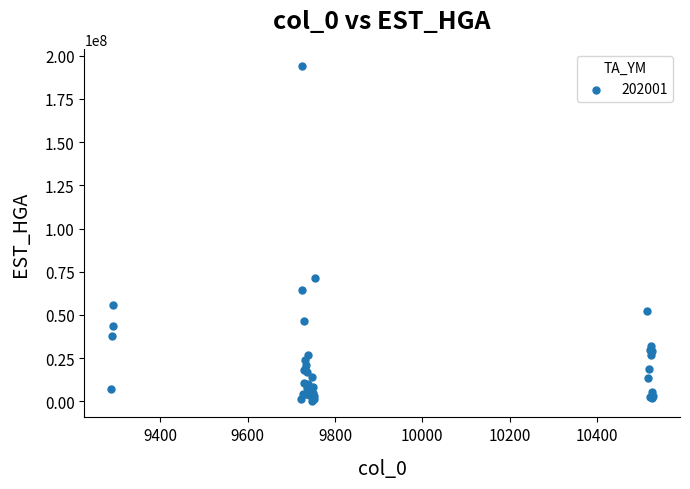

What Y value in the scatter plot is closest to 97358184?

71085485